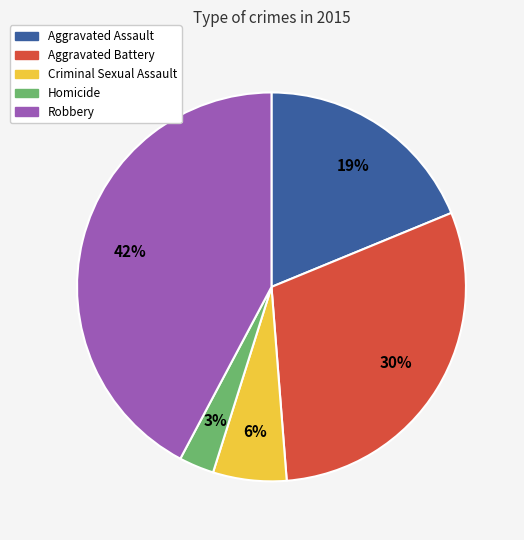

Is there any slice that represents more than half of the pie?

No